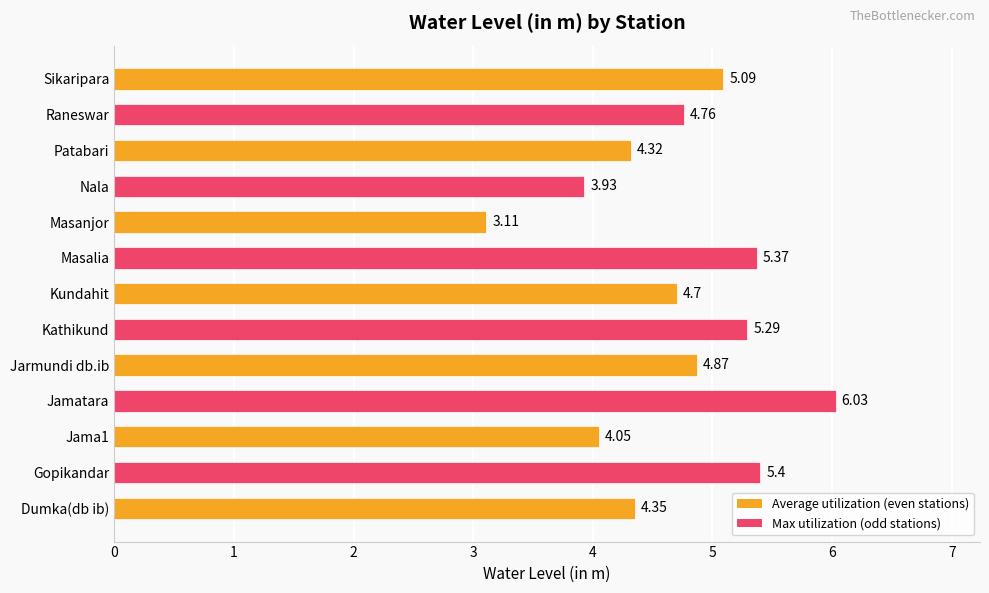

What is the sum of the values at Sikaripara and Dumka(db ib)?

9.4